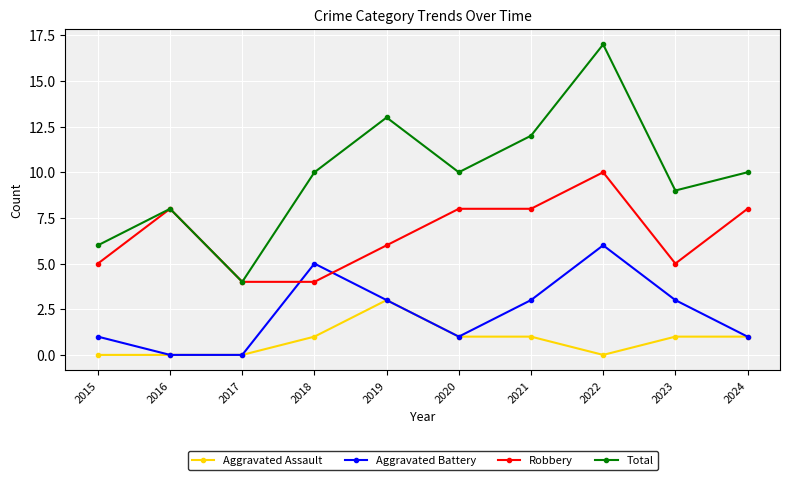

Which label corresponds to the largest value in the chart?

2022